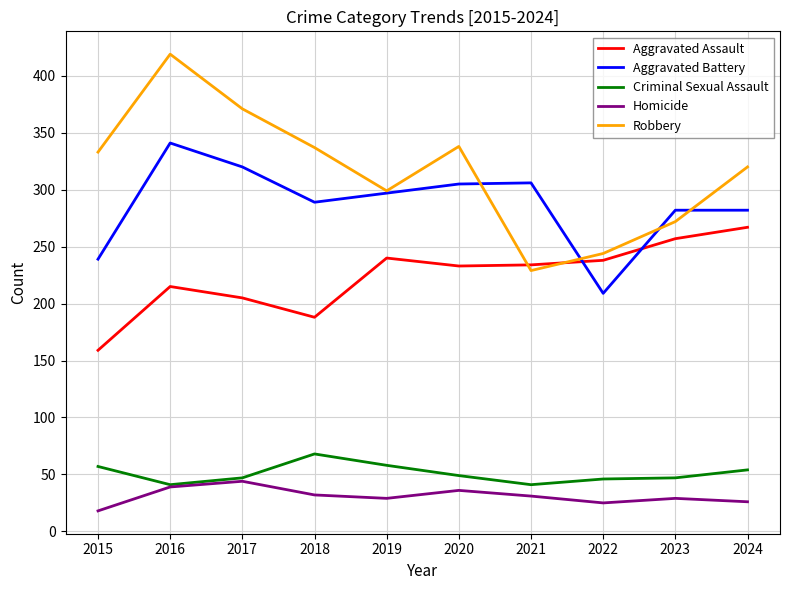

Where does the Homicide series first go above 31?

2016